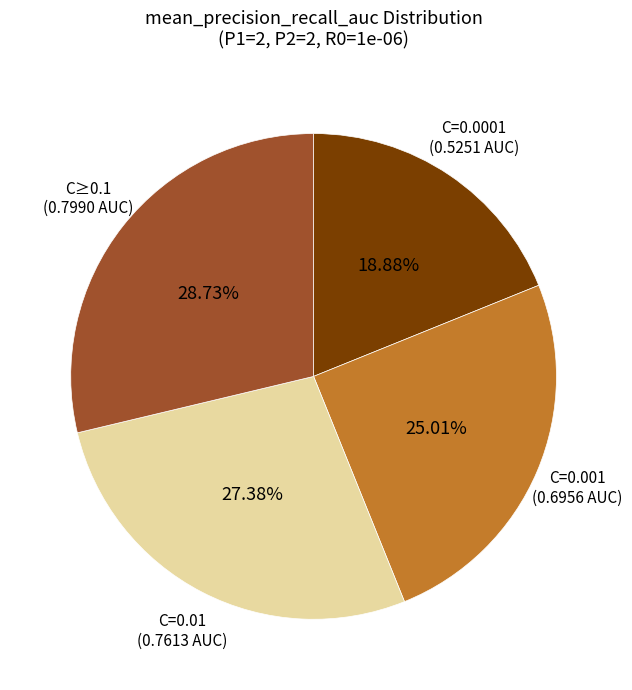

Does C=0.0001 represent more than half of the total?

No